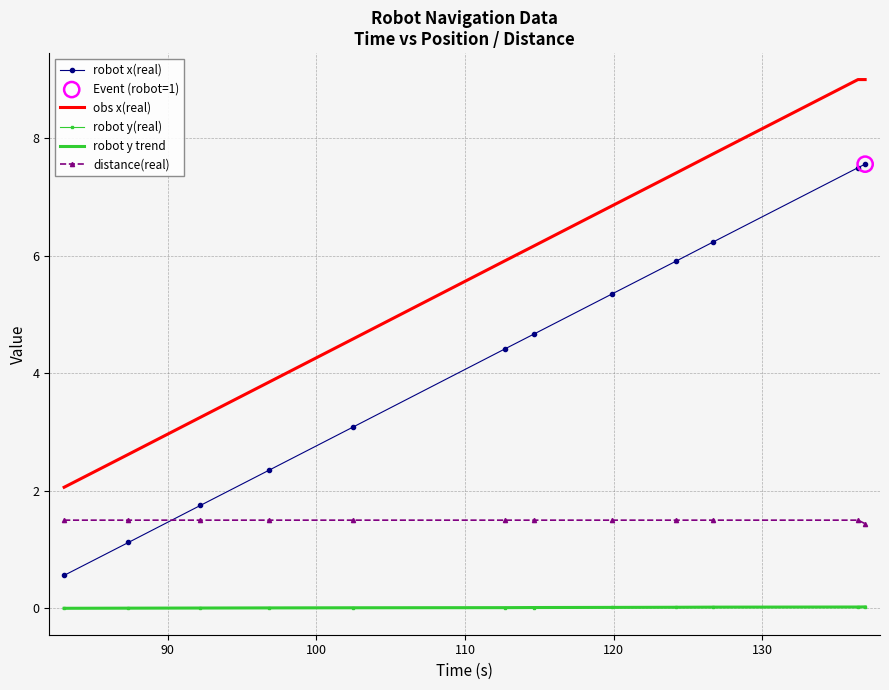

Which series has the largest total across all categories?

obs x(real)